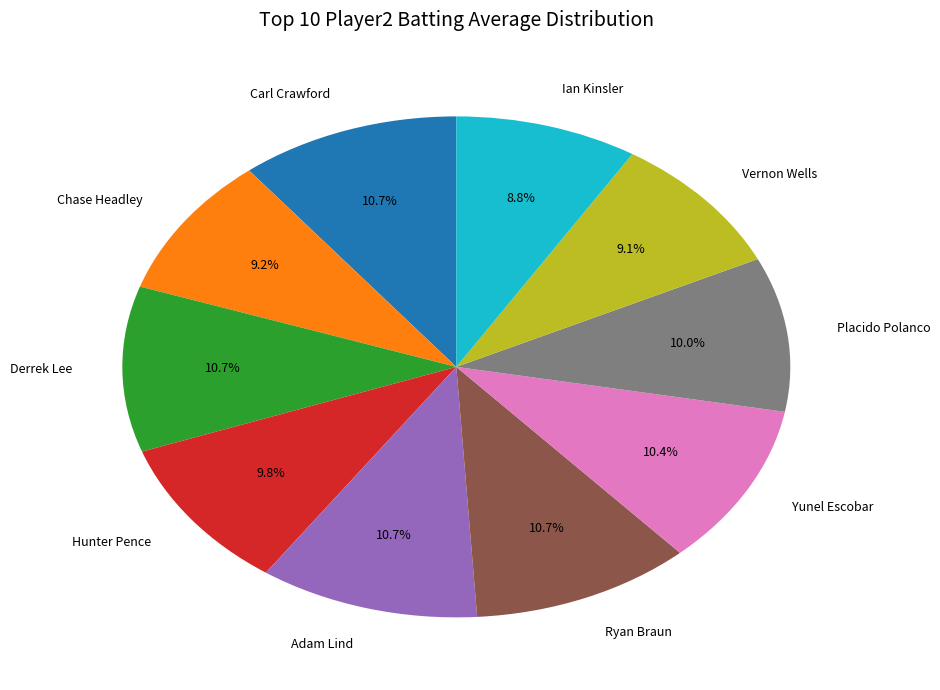

To the nearest percent, what percentage of the pie is Hunter Pence?

10%